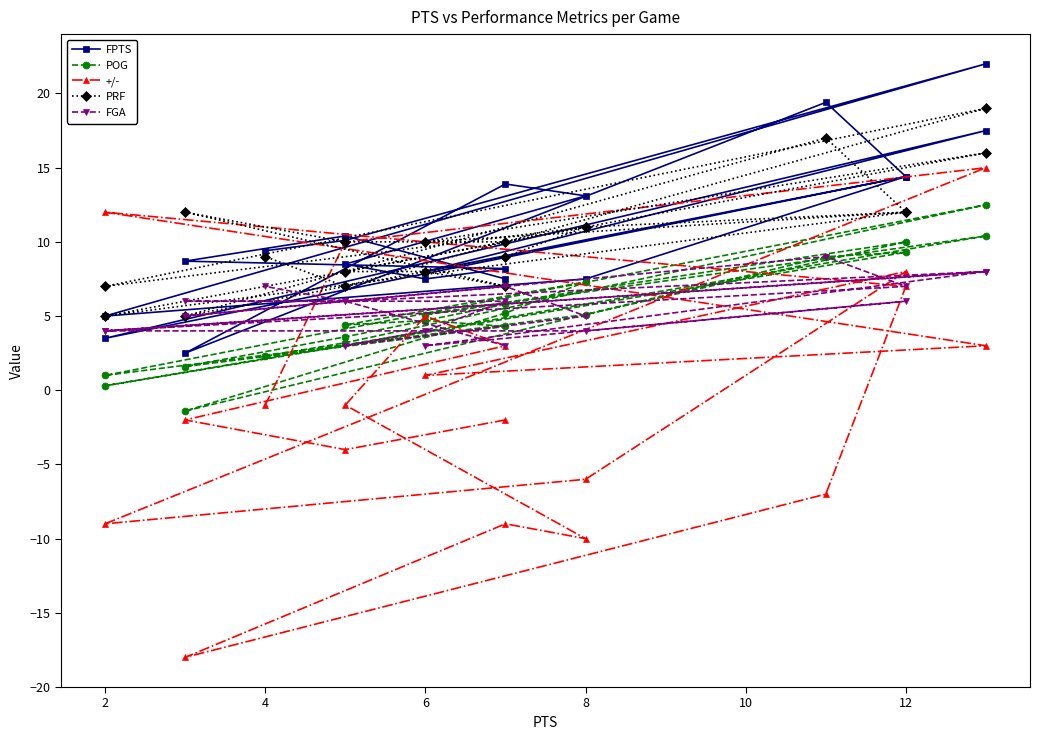

Which series has the largest range (max minus min)?

+/-